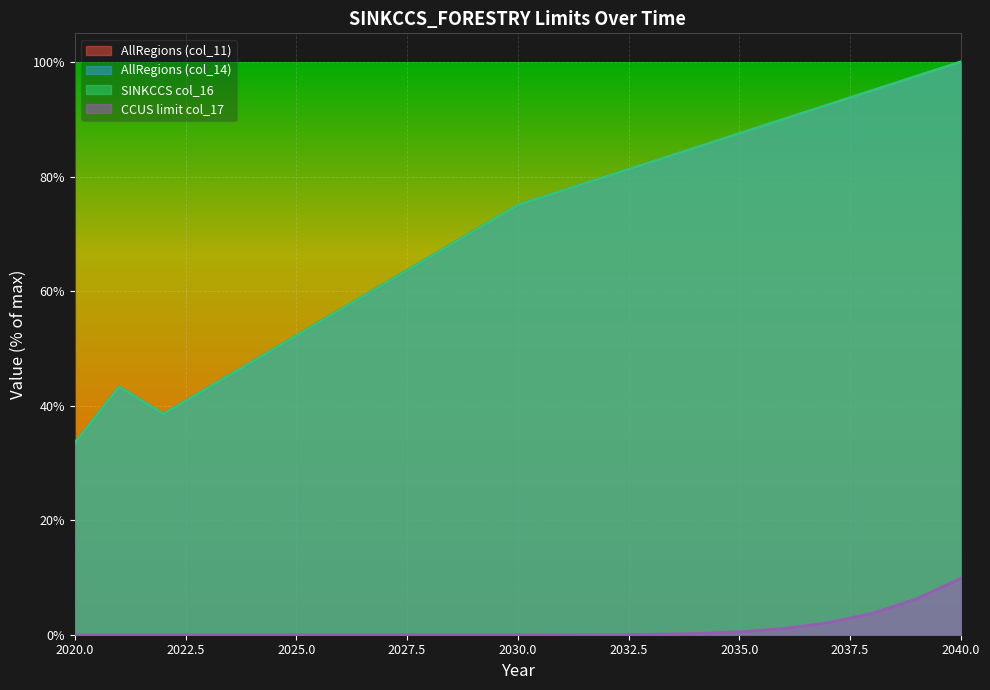

Rank the series by their maximum value, from lowest to highest.

col_17, col_11, col_14, col_16